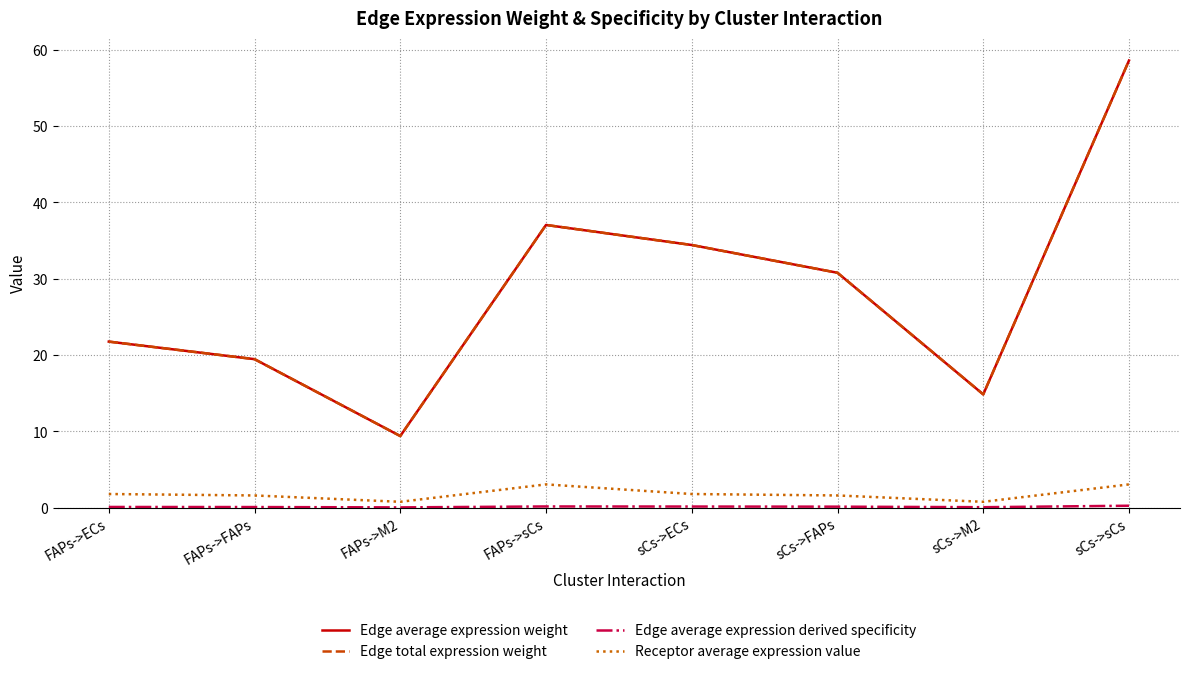

What is the spread (max minus min) of values at FAPs->sCs?

36.9